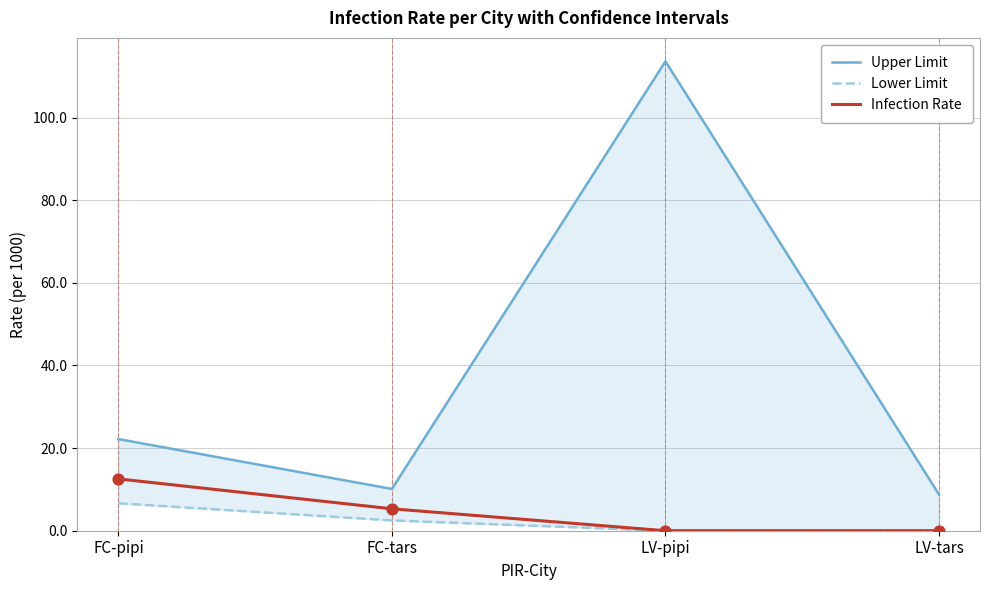

Which series contains the lowest Y value?

Lower Limit